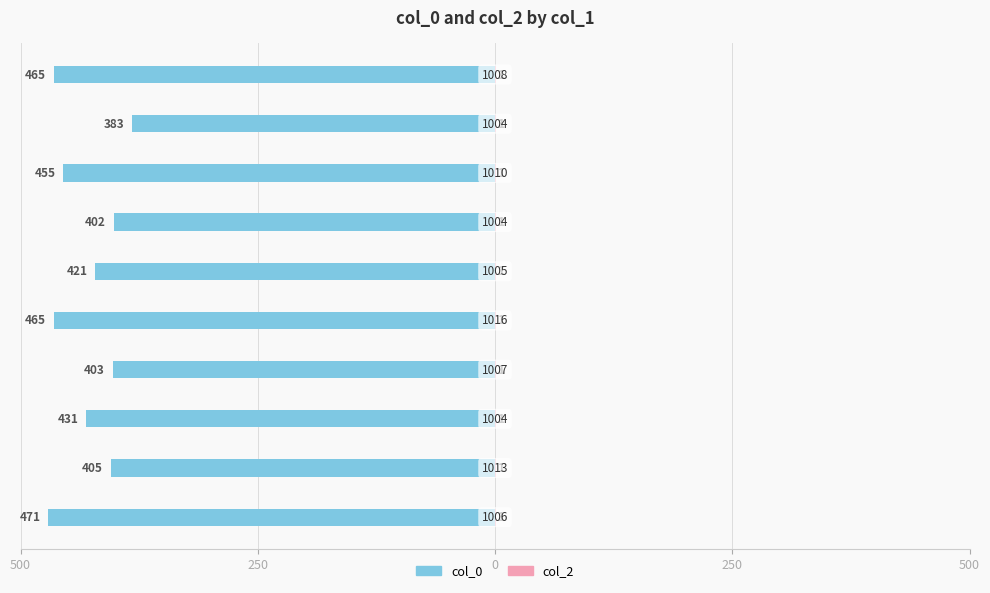

Rank the series by their average value, from lowest to highest.

col_0, col_2